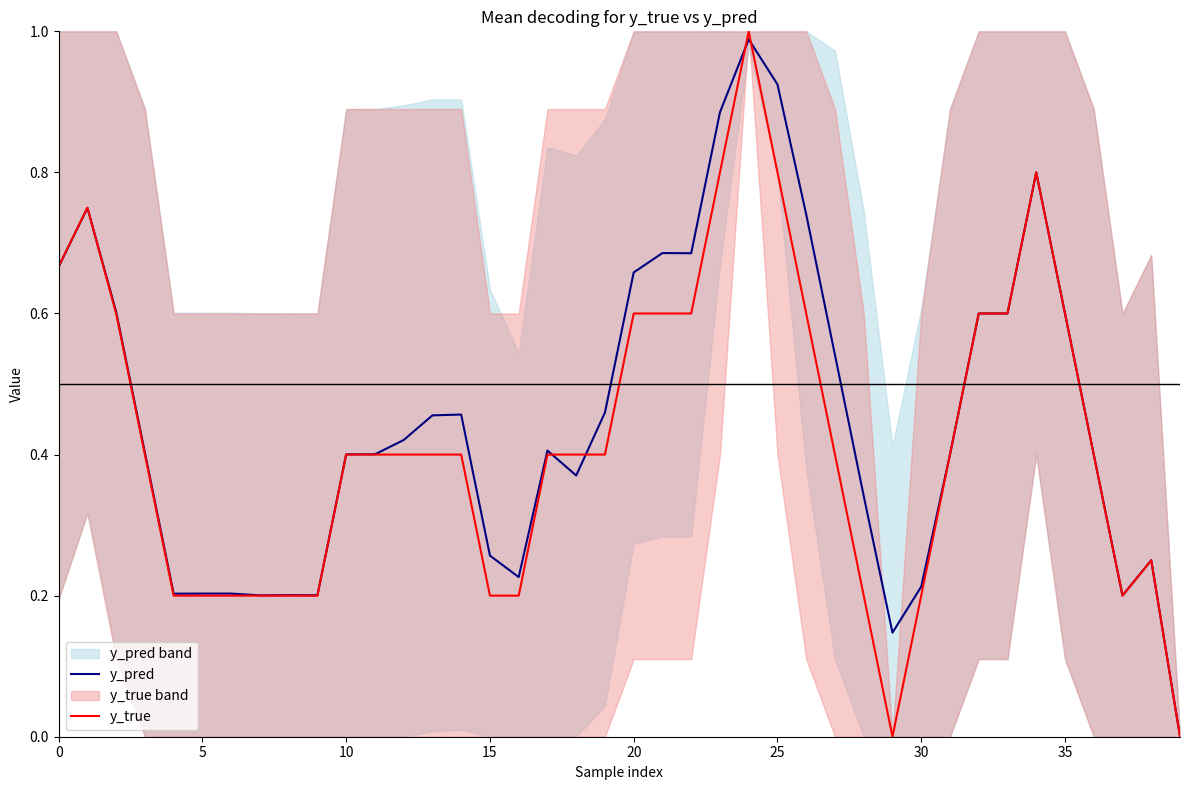

What is the difference between the maximum and second lowest values in the y_pred series?

0.8